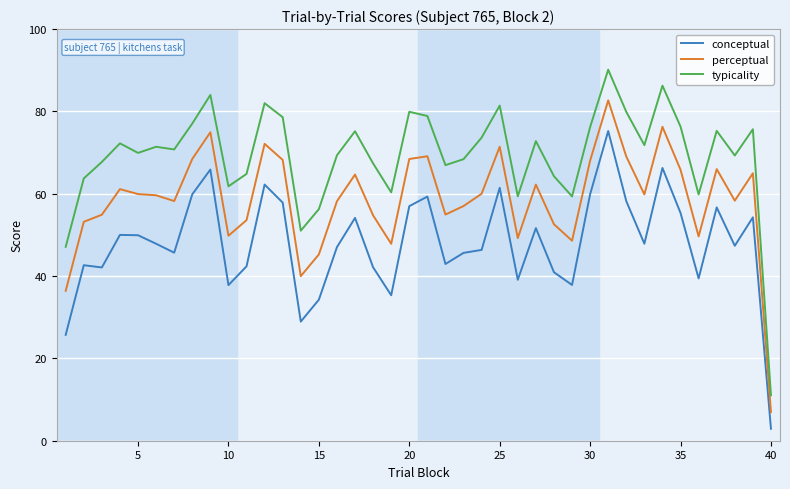

What is the lowest value of the conceptual series?

2.9